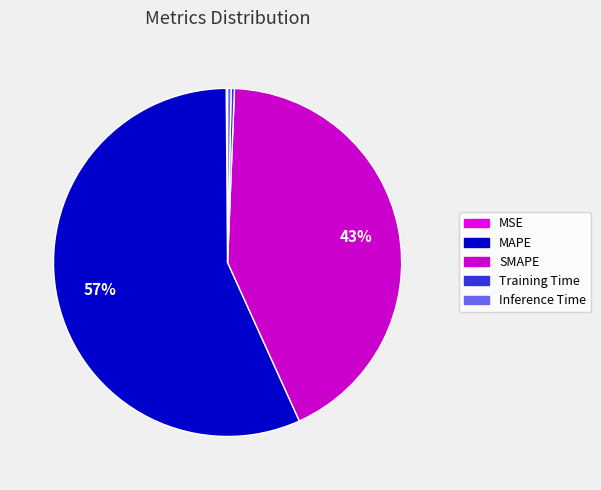

Rank the categories by value from lowest to highest.

MSE, Training Time, Inference Time, SMAPE, MAPE